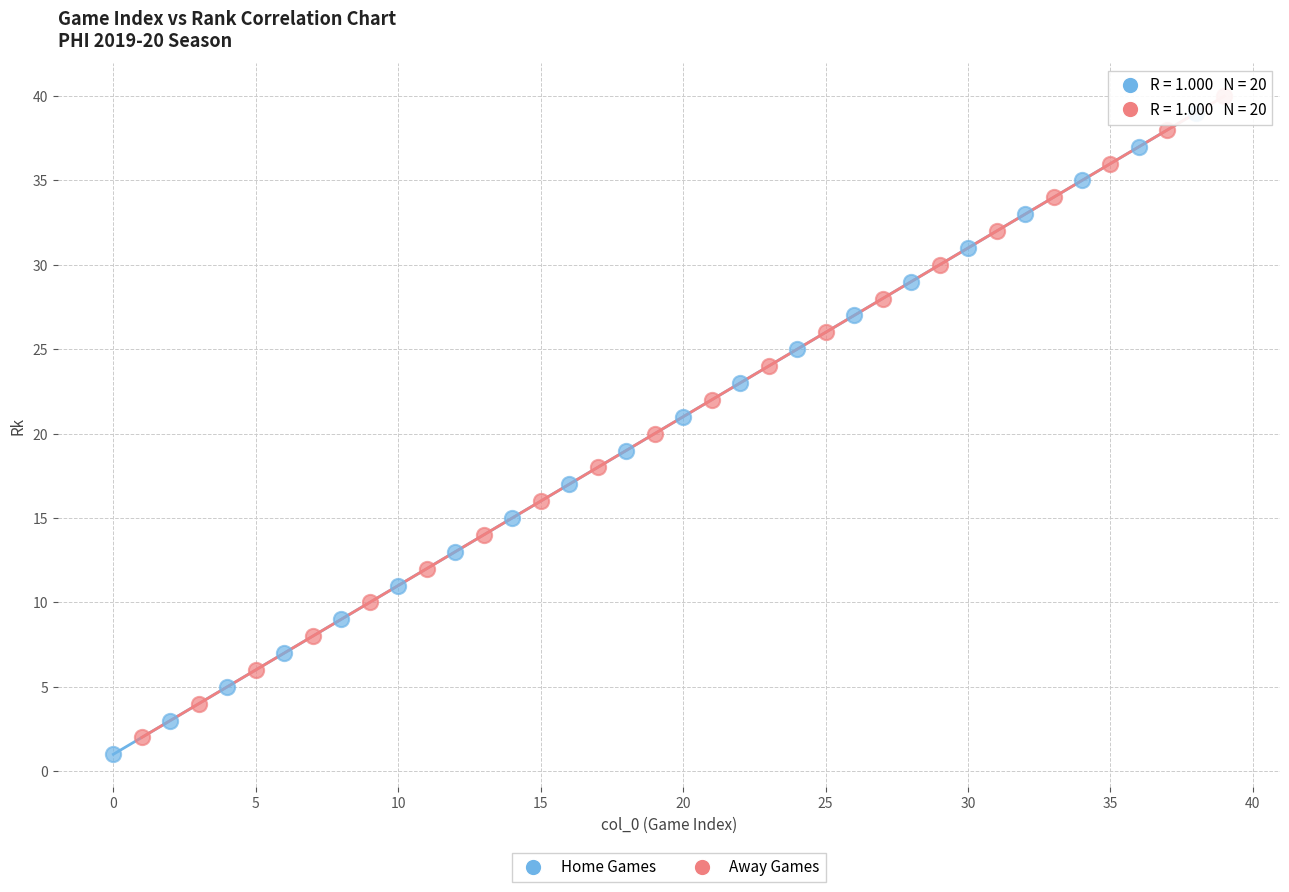

What are all the series names shown in the legend?

Home Games, Away Games